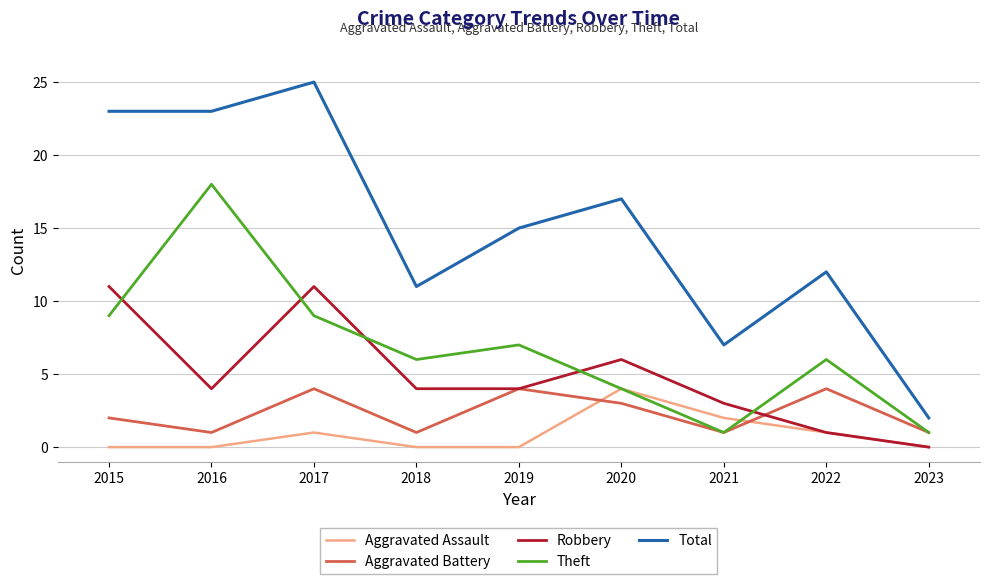

Which series has the largest total across all categories?

Total